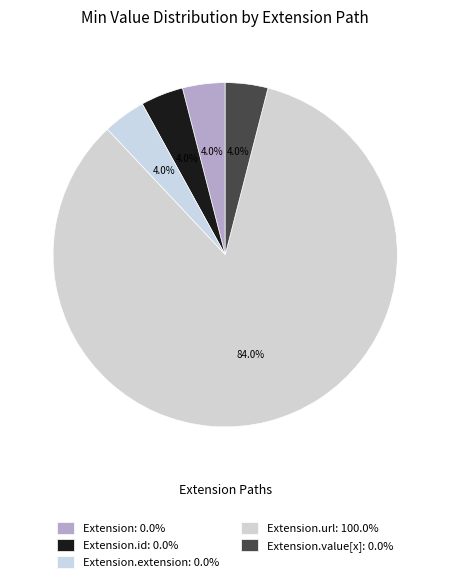

How many slices are in this pie chart?

5